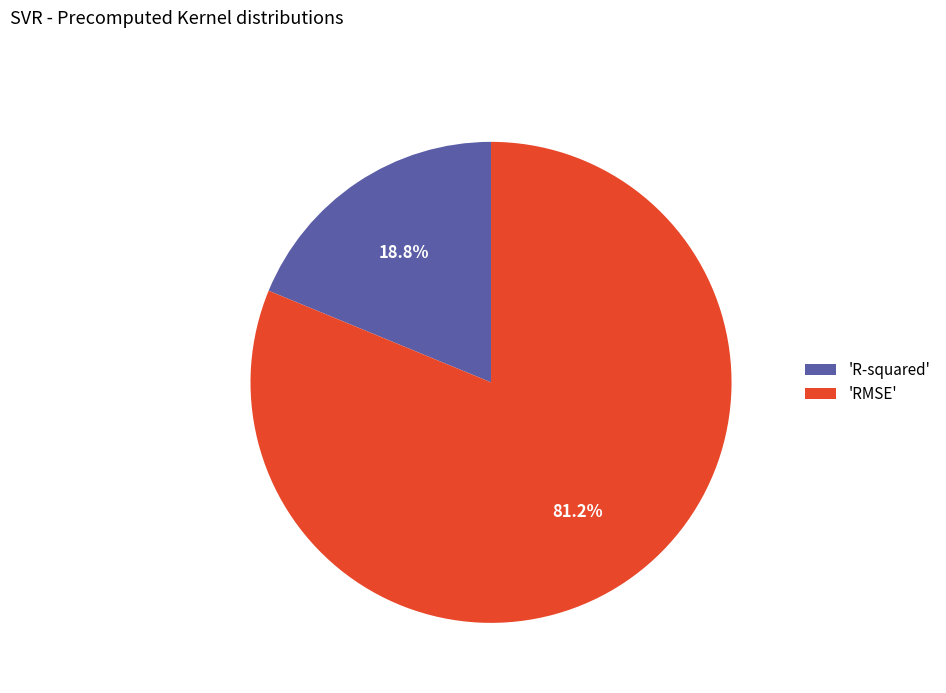

Which slice is the largest?

'RMSE'